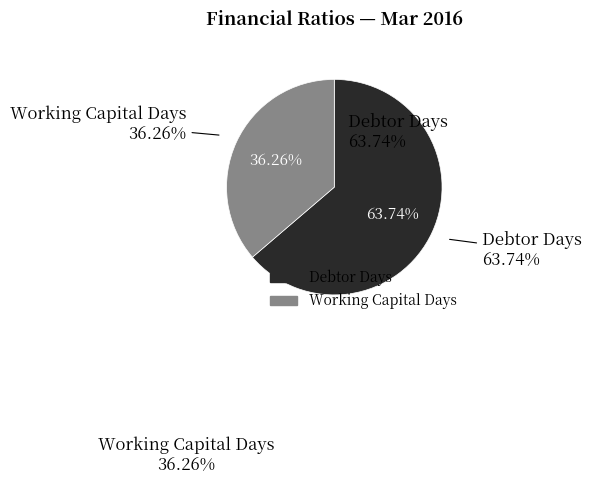

What is the ratio of the value at Working Capital Days to the value at Debtor Days?

0.6